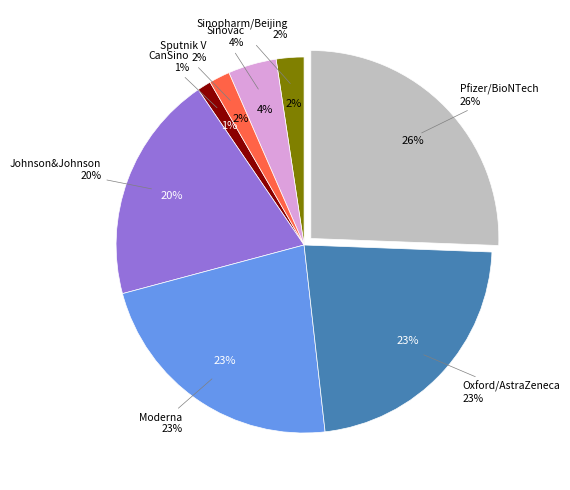

What percentage is the Pfizer/BioNTech slice, to the nearest percent?

26%